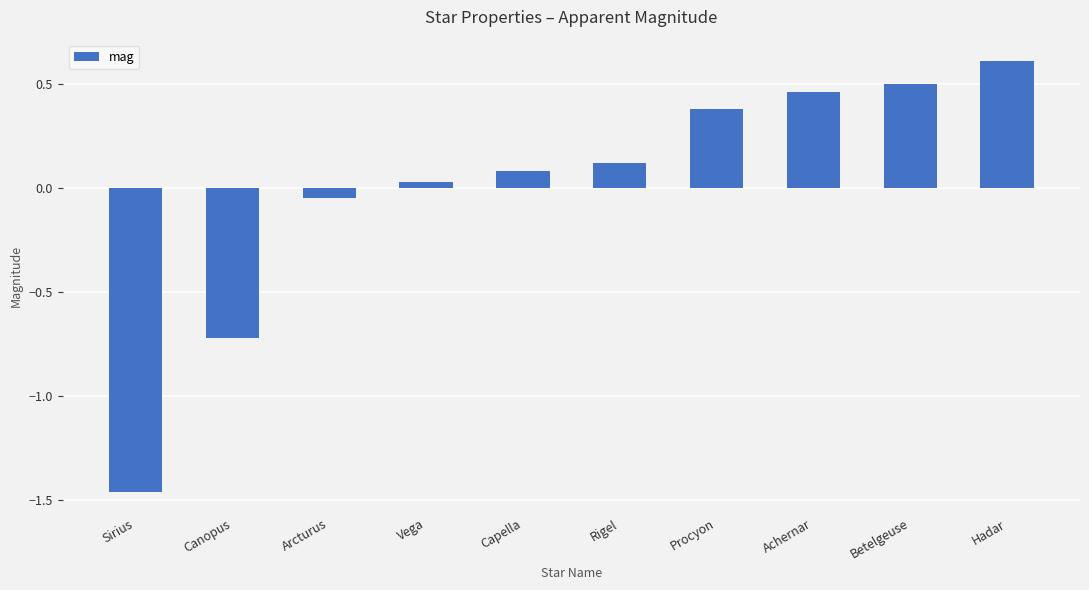

How many values are below zero?

3